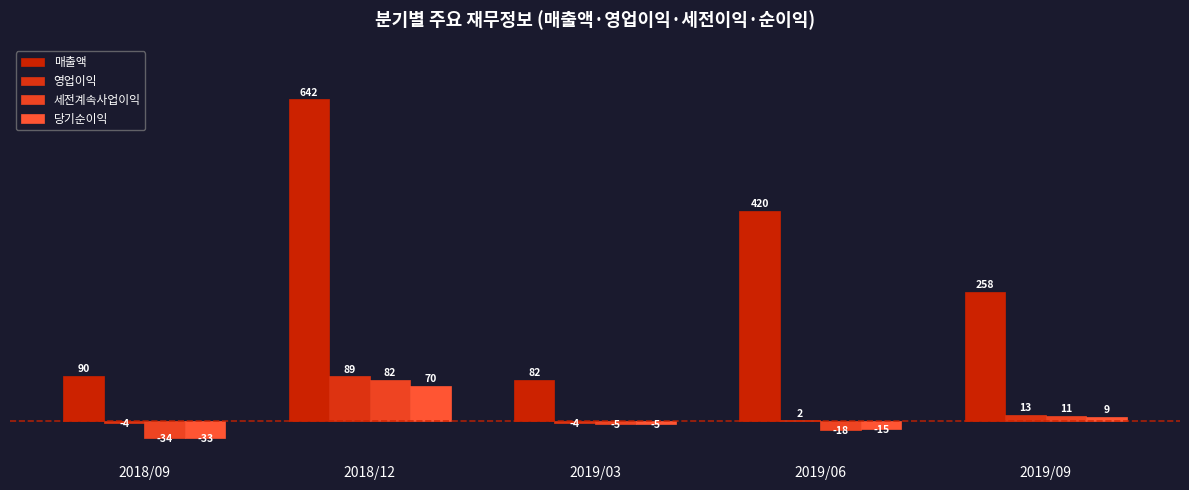

Which series has the largest range (max minus min)?

매출액